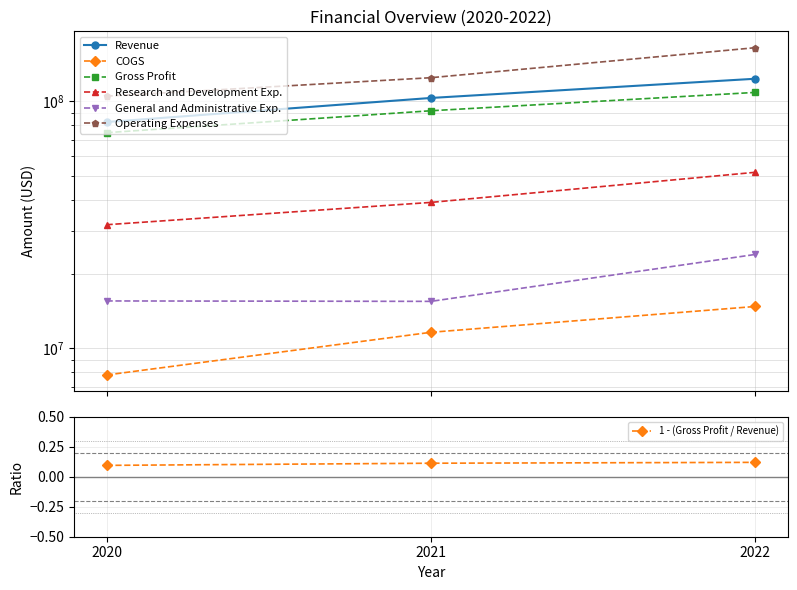

How many lines are shown in the chart?

6